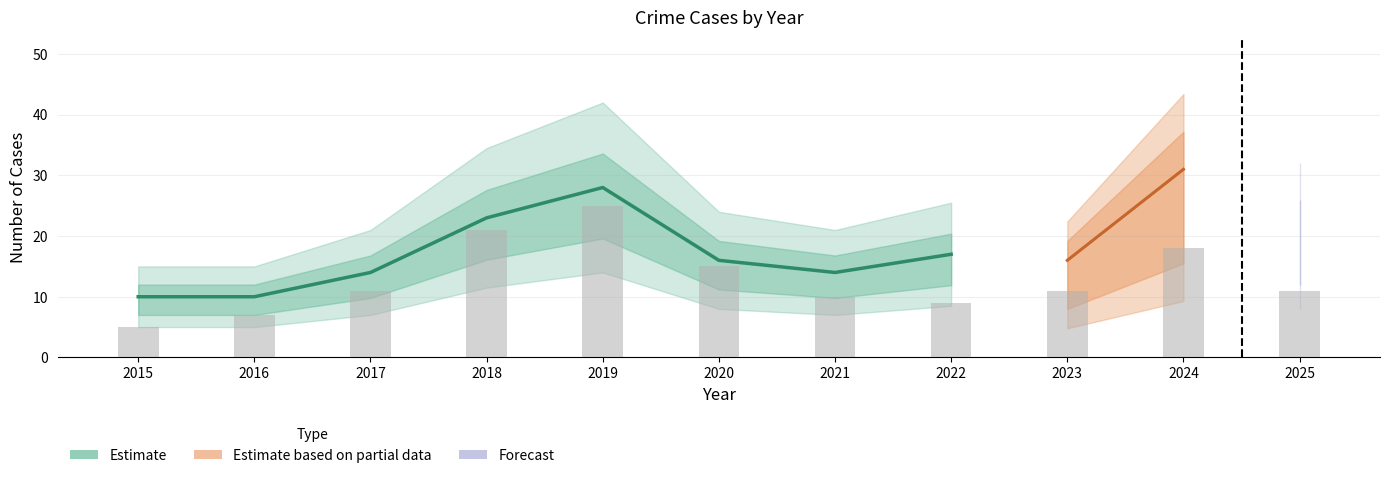

At how many categories does at least one series exceed 21?

3